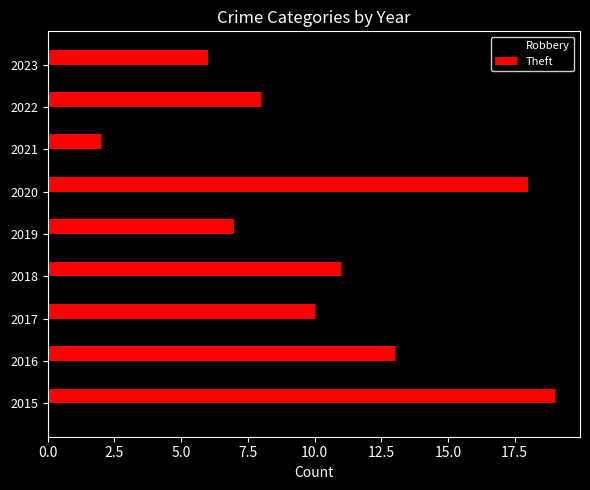

Is it true that Theft equals 26 at 2015?

False